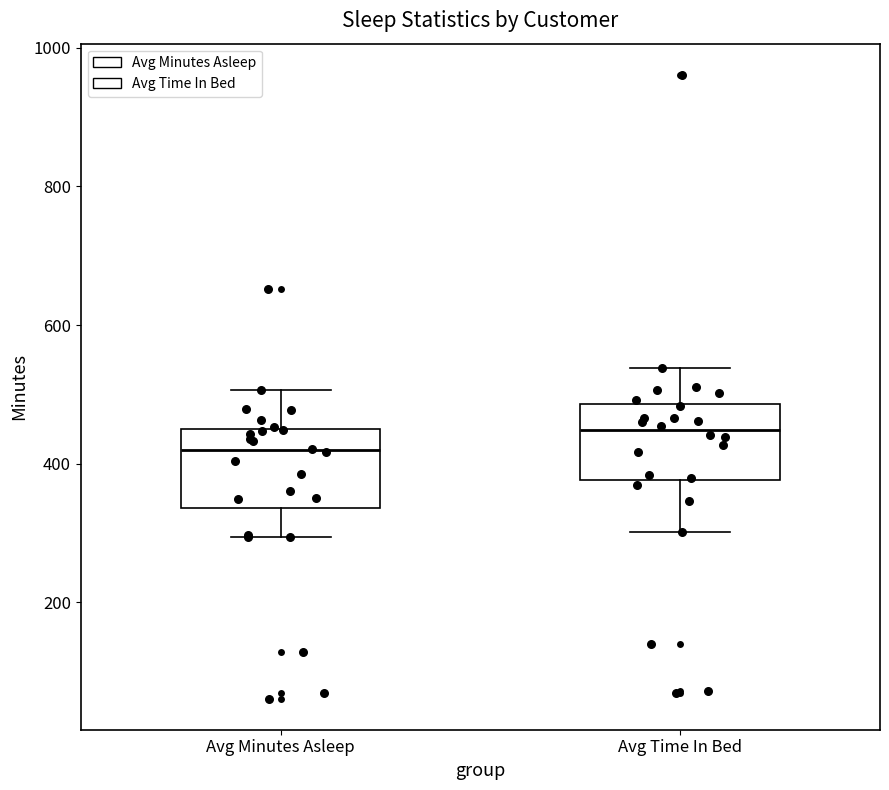

Reading left to right, read every box against the y-axis: the position of its median line, the range the box covers, and the ends of its whiskers. The values are not printed on the chart, so give them approximately, as read against the axis.

Avg Minutes Asleep: median 420, box 340 to 440, whiskers 300 to 500
Avg Time In Bed: median 440, box 380 to 480, whiskers 300 to 540